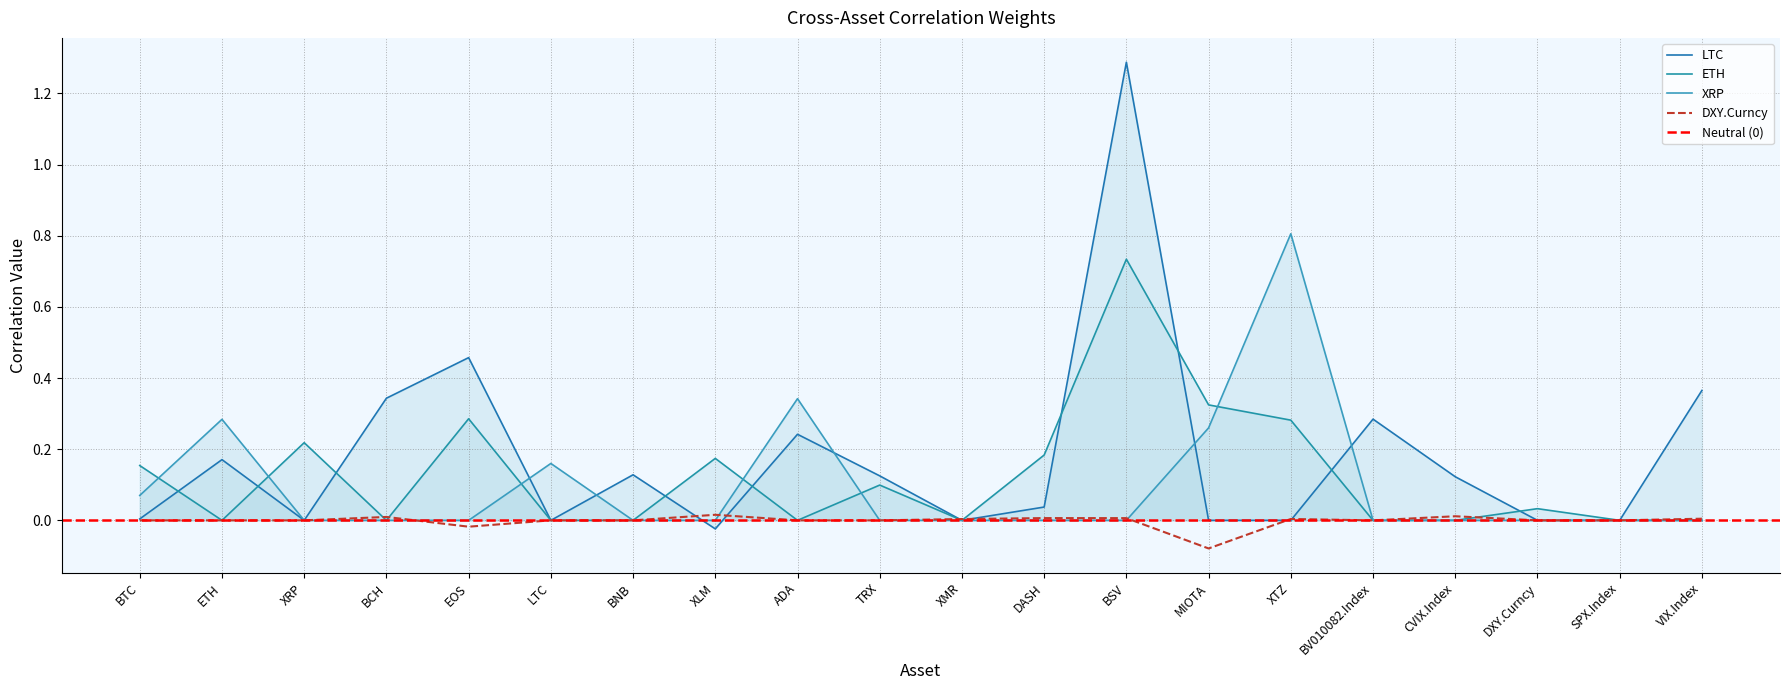

Is it true that ETH equals 0.2 at BTC?

True